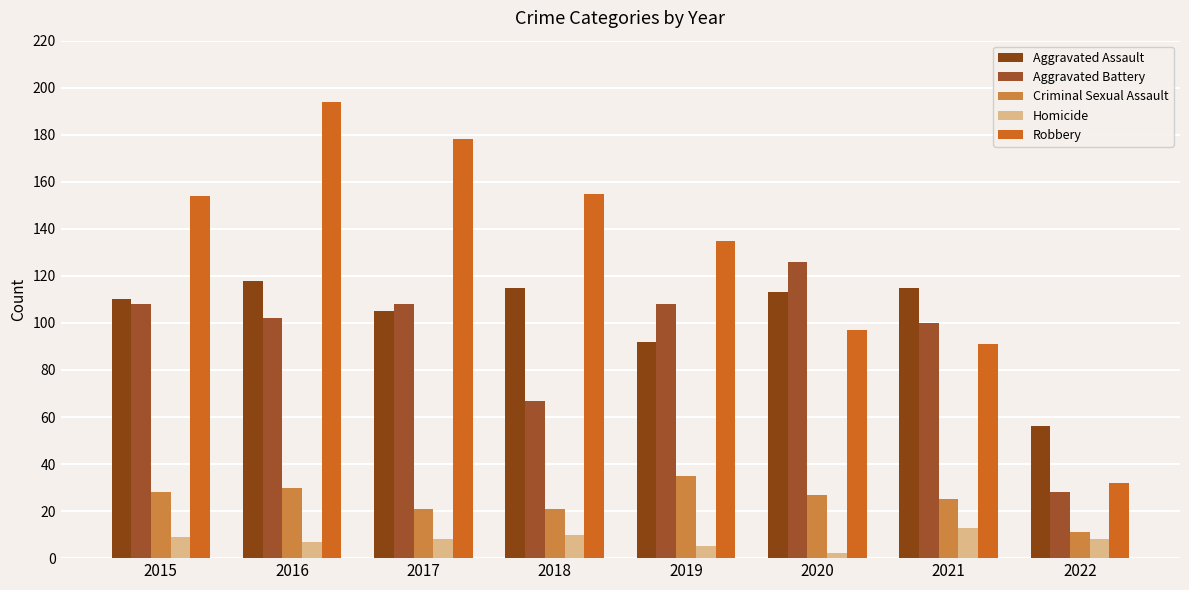

What is the value of the Criminal Sexual Assault bar at the 7th from the left?

25